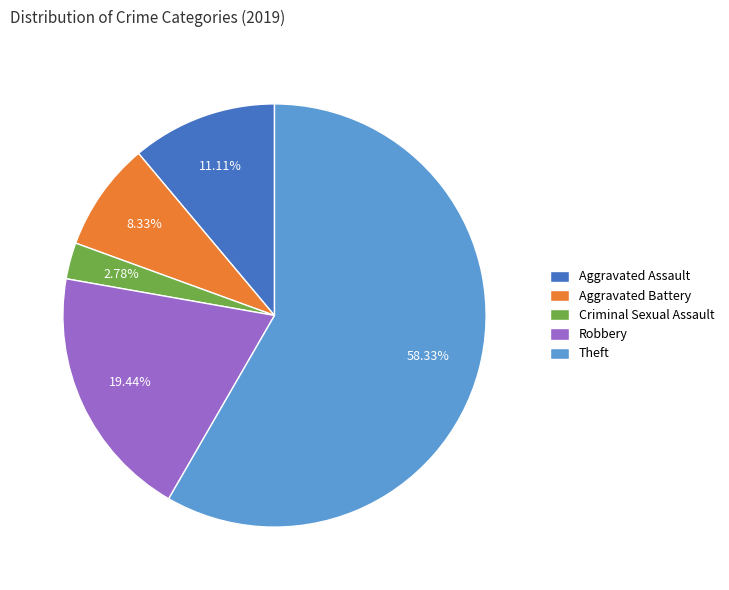

How many slices are in this pie chart?

5